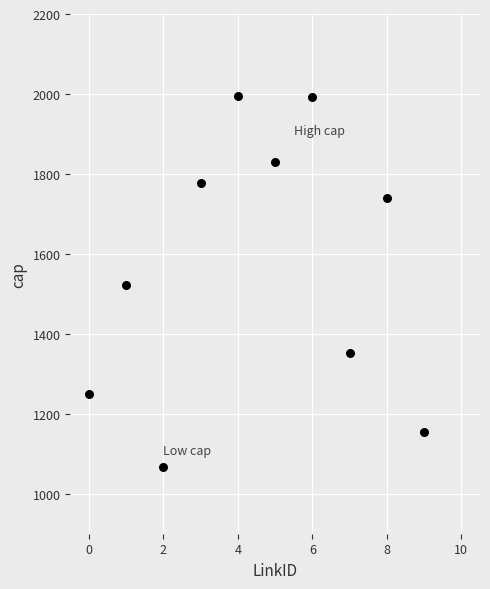

What is the range of Y values (max minus min)?

930